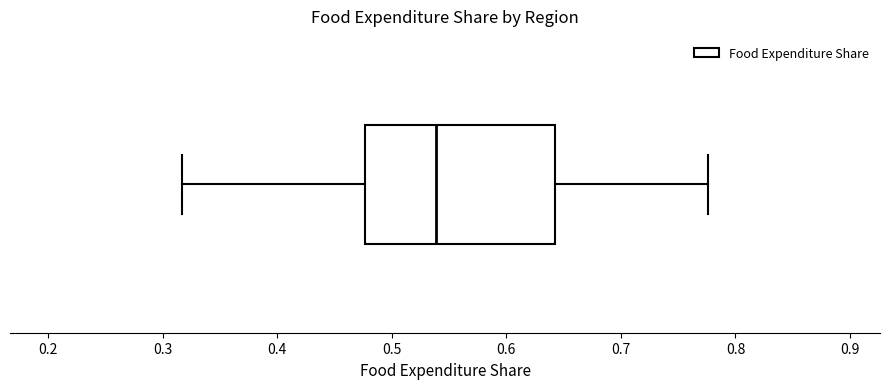

Where does the median line of the box sit on the x-axis? The values are not printed on the chart, so give them approximately, as read against the axis.

0.54